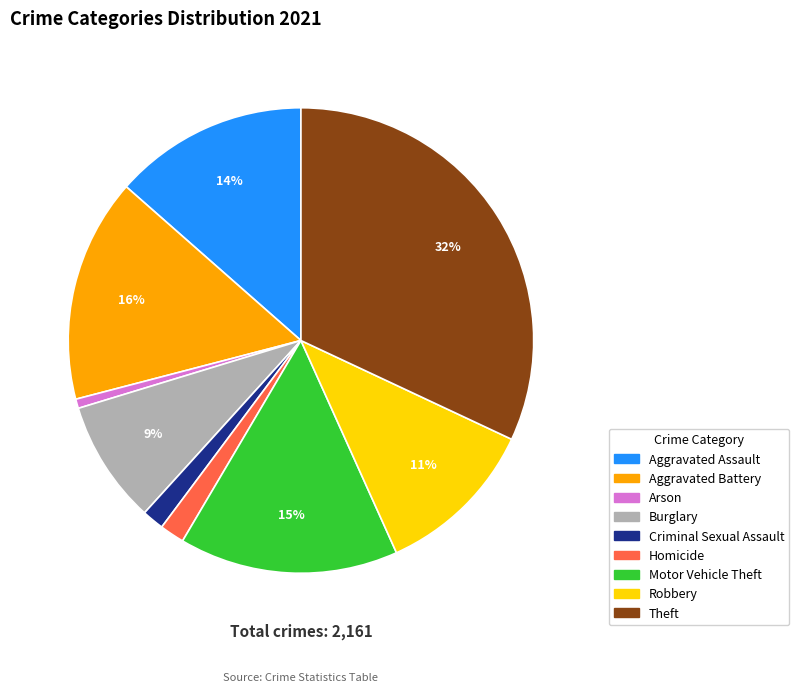

How many slices are in this pie chart?

9